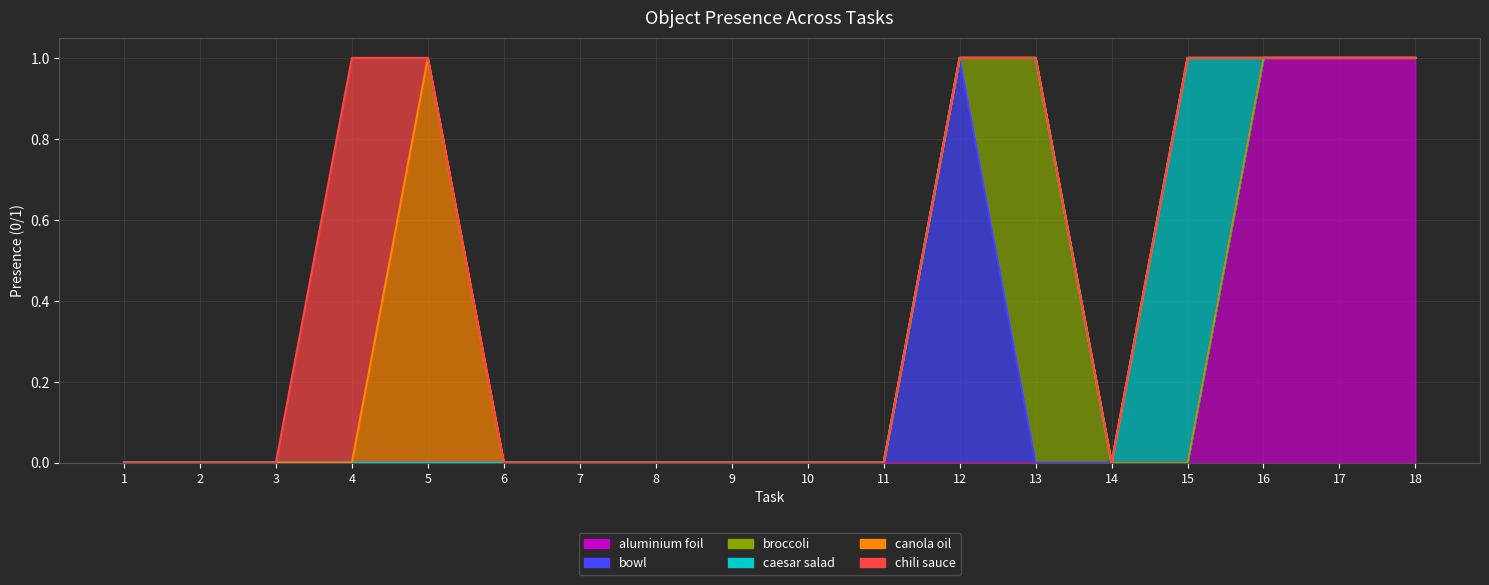

True or false: Object_19_bowl and Object_38_chili sauce intersect in this chart.

False